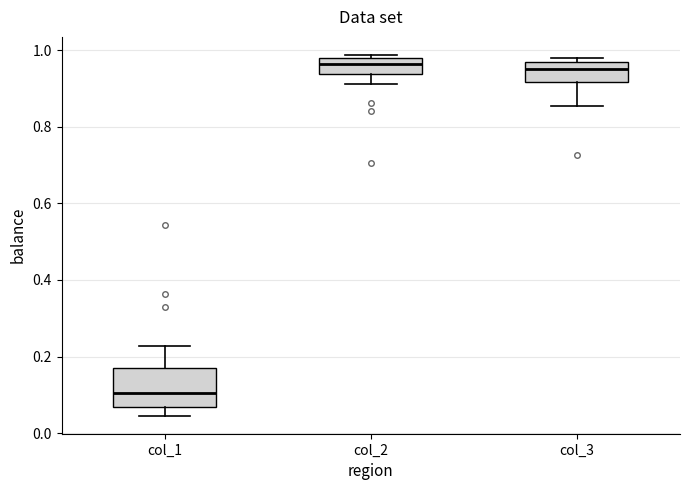

Reading left to right, read every box against the y-axis: the position of its median line, the range the box covers, and the ends of its whiskers. The values are not printed on the chart, so give them approximately, as read against the axis.

col_1: median 0.10, box 0.06 to 0.18, whiskers 0.04 to 0.22
col_2: median 0.96, box 0.94 to 0.98, whiskers 0.92 to 0.98 (just above the box's upper edge)
col_3: median 0.96, box 0.92 to 0.98, whiskers 0.86 to 0.98 (just above the box's upper edge)